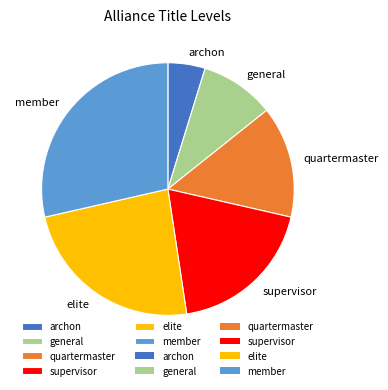

Between general and archon, which is larger?

general